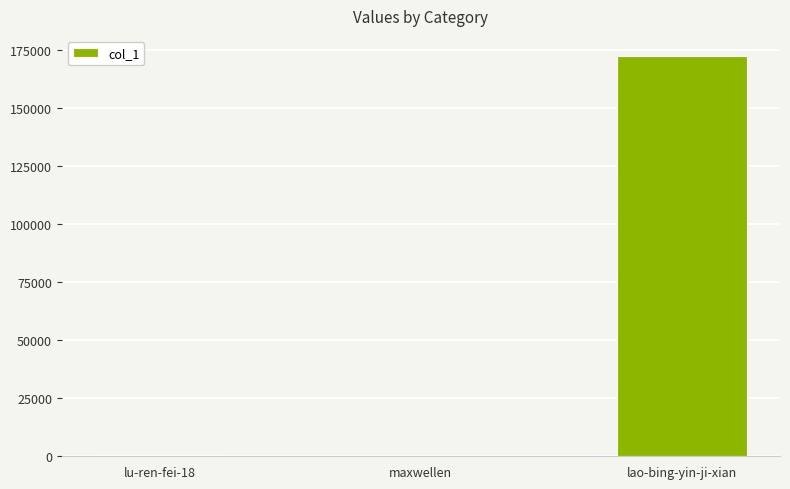

What is the sum of all values?

173216